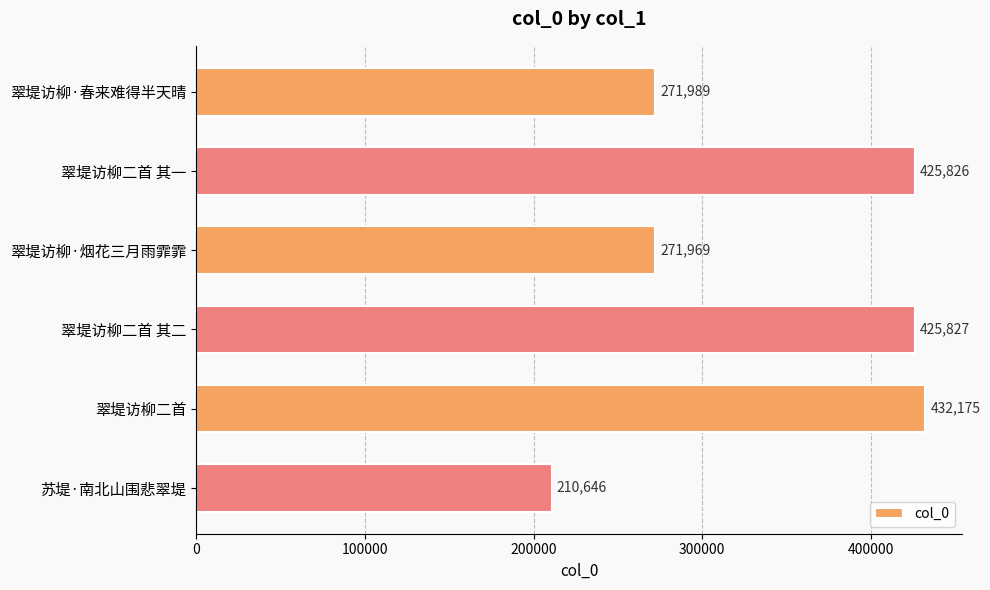

Reading top to bottom, list all the values displayed in this chart.

翠堤访柳·春来难得半天晴=271989	翠堤访柳二首 其一=425826	翠堤访柳·烟花三月雨霏霏=271969	翠堤访柳二首 其二=425827	翠堤访柳二首=432175	苏堤·南北山围悲翠堤=210646